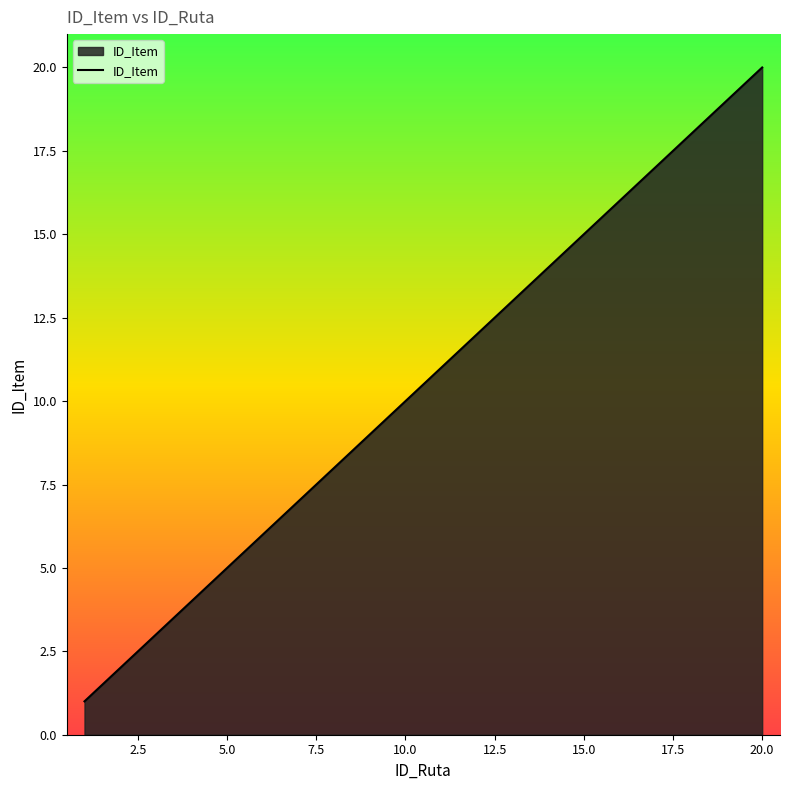

What is the difference between the maximum and minimum values?

19